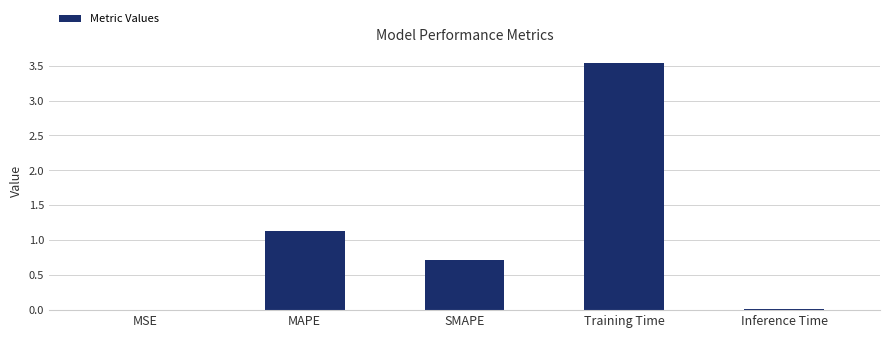

Which label corresponds to the largest value in the chart?

Training Time